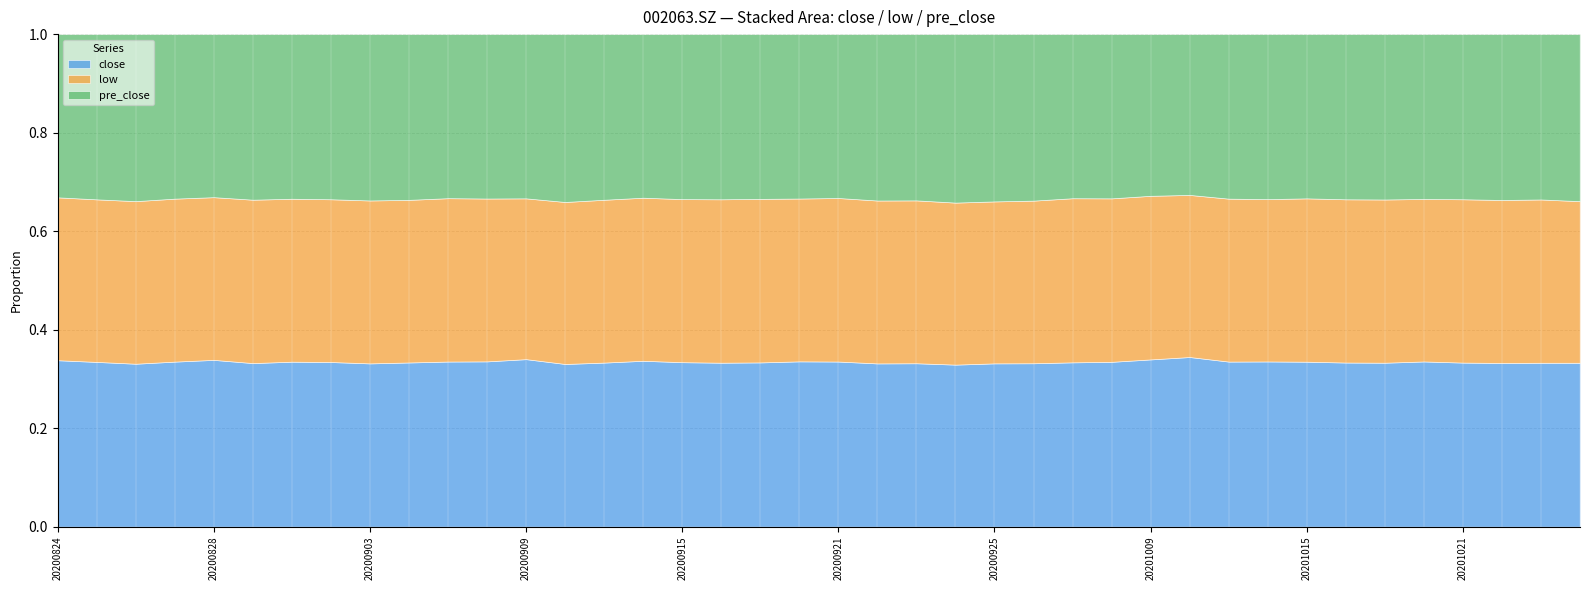

Which series has the largest total across all categories?

pre_close